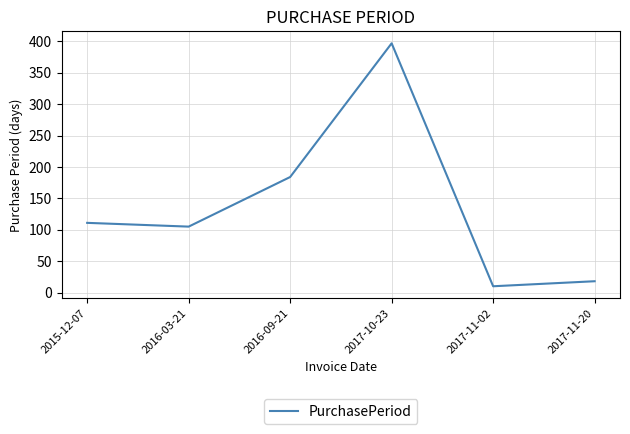

Where is the first local maximum?

2017-10-23